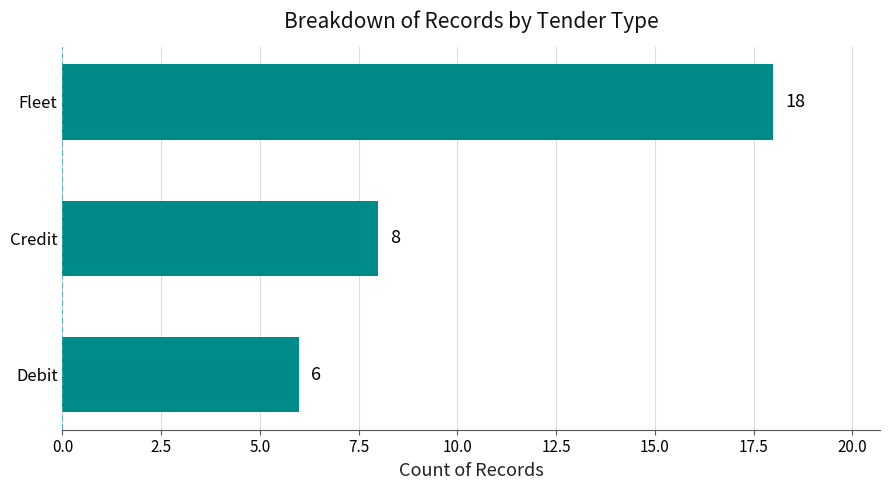

What position from the top is Fleet?

1